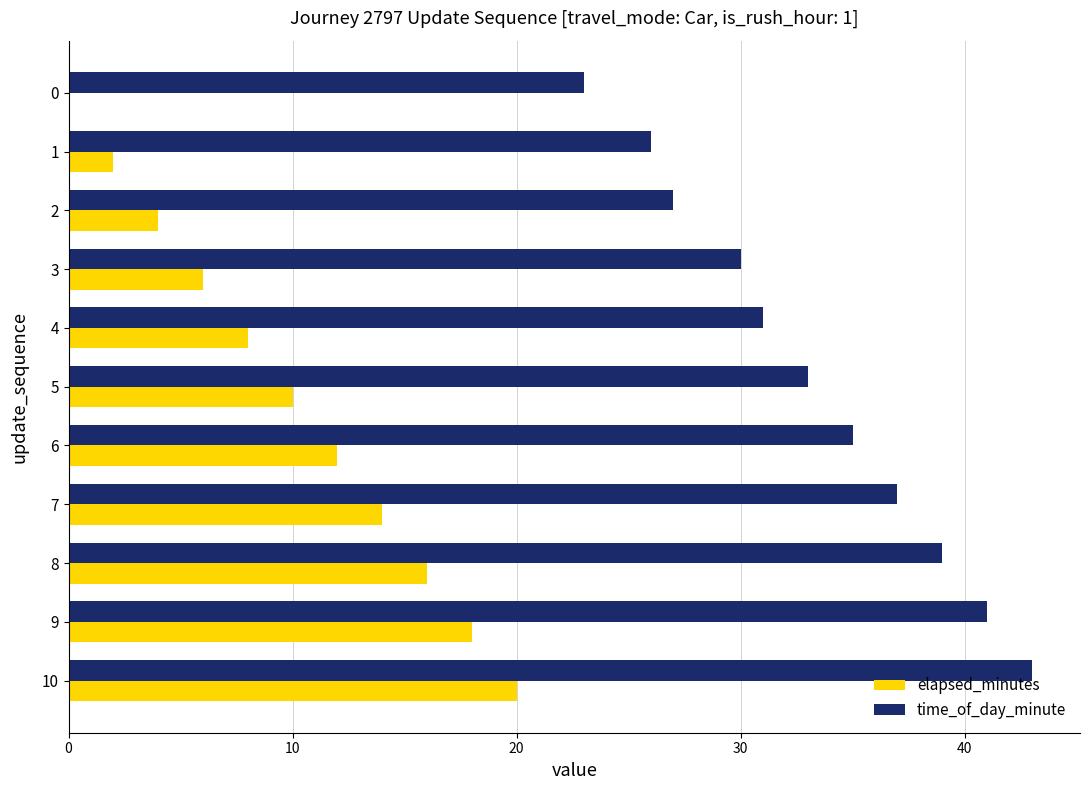

Is it true that time_of_day_minute equals 76 at 10?

False